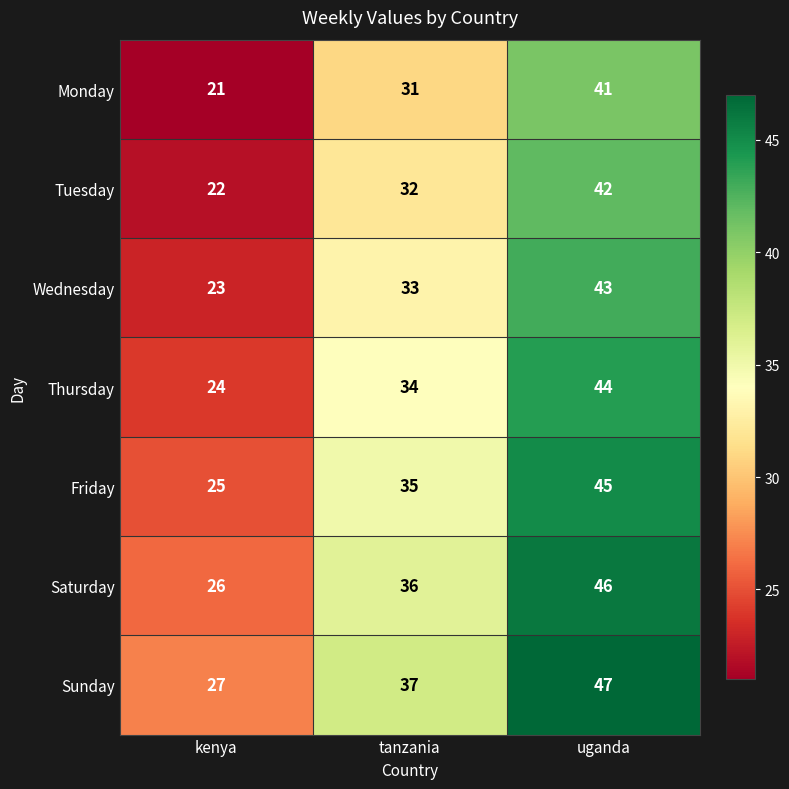

Which label corresponds to the smallest value in the chart?

kenya